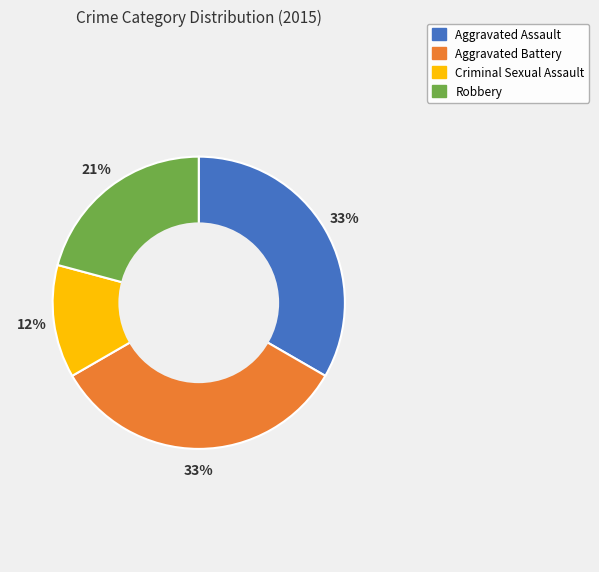

Does any single category account for the majority?

No